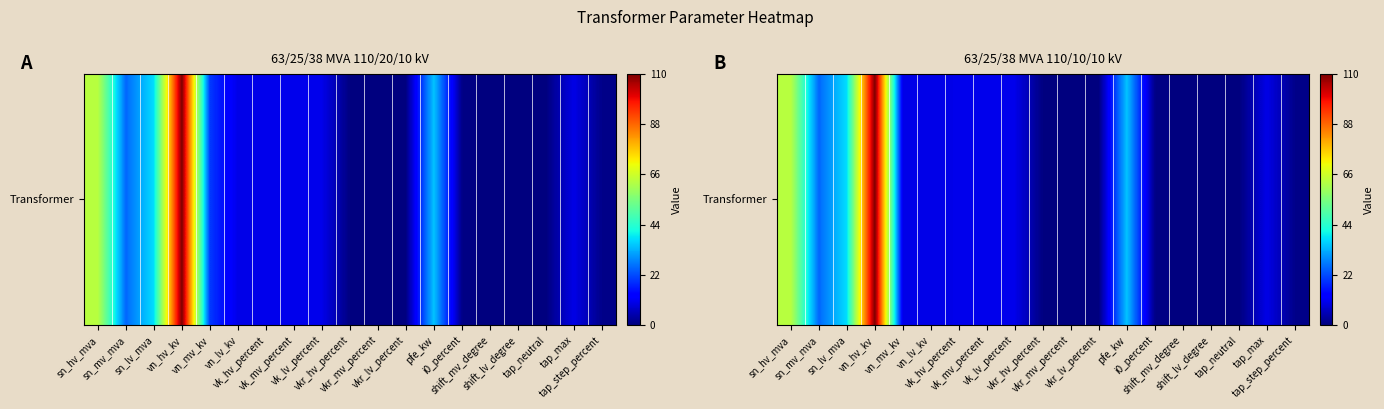

Reading left to right, extract all data points from this chart.

sn_hv_mva=63.0	sn_mv_mva=25.0	sn_lv_mva=38.0	vn_hv_kv=110.0	vn_mv_kv=10.0	vn_lv_kv=10.0	vk_hv_percent=10.4	vk_mv_percent=10.4	vk_lv_percent=10.4	vkr_hv_percent=0.3	vkr_mv_percent=0.3	vkr_lv_percent=0.3	pfe_kw=35.0	i0_percent=0.9	shift_mv_degree=0.0	shift_lv_degree=0.0	tap_neutral=0.0	tap_max=10.0	tap_step_percent=1.2